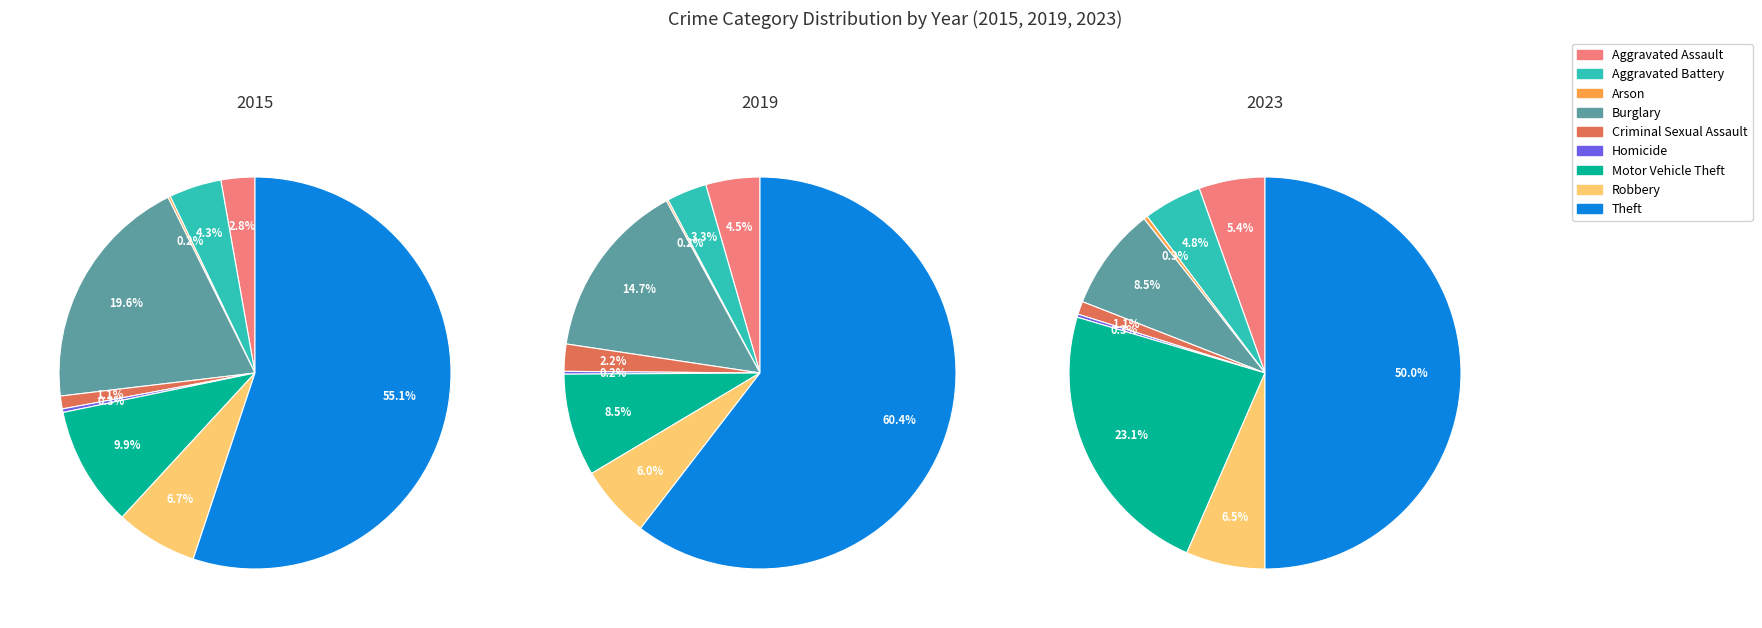

How many segments does this pie chart have?

9